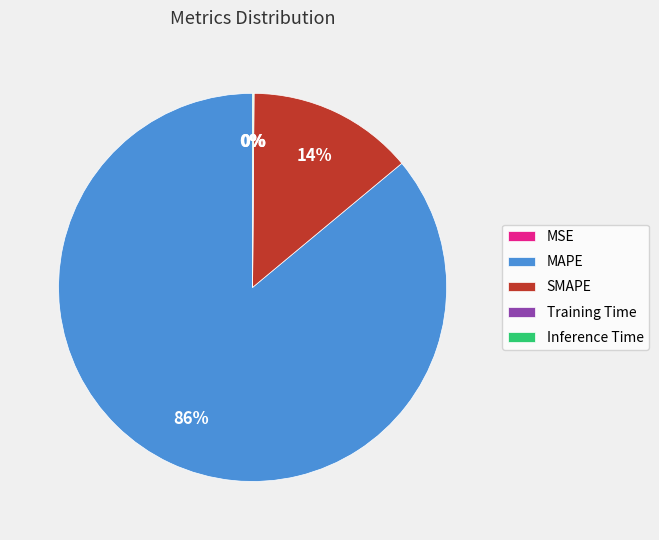

Which category has the biggest portion of the pie?

MAPE